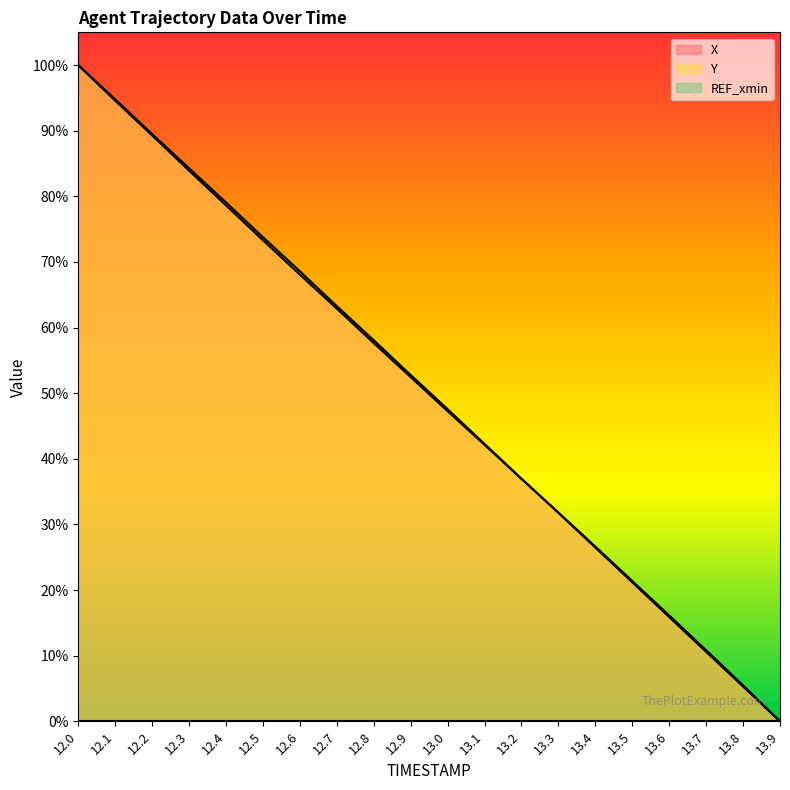

Rank the series by their maximum value, from highest to lowest.

X, Y